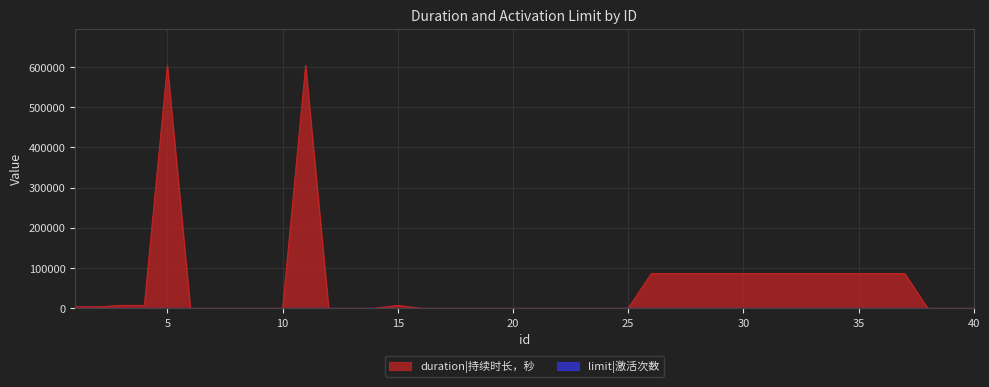

Which has a higher value, 28 or 24?

28